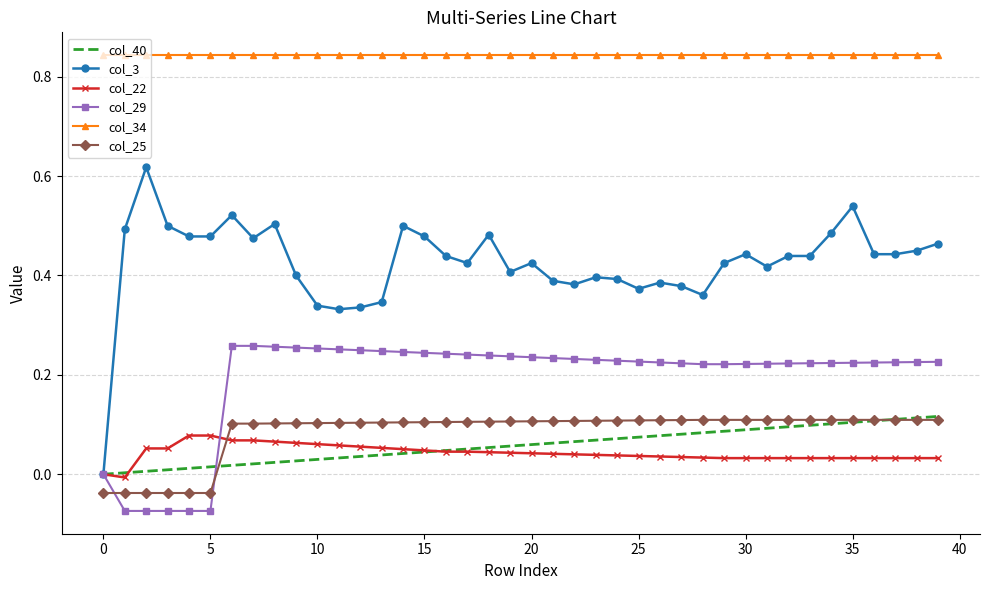

How many times do col_25 and col_29 cross each other?

2